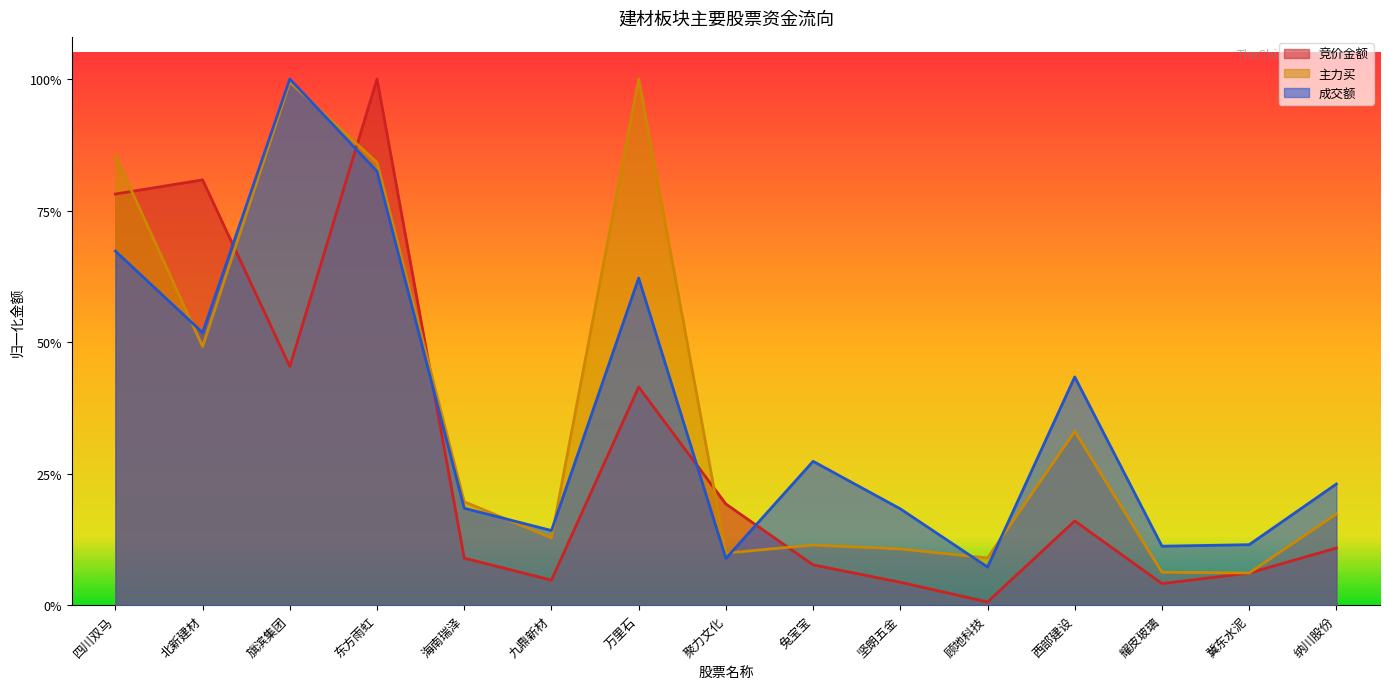

The 竞价金额 series shows 0.5 at 四川双马. True or false?

False